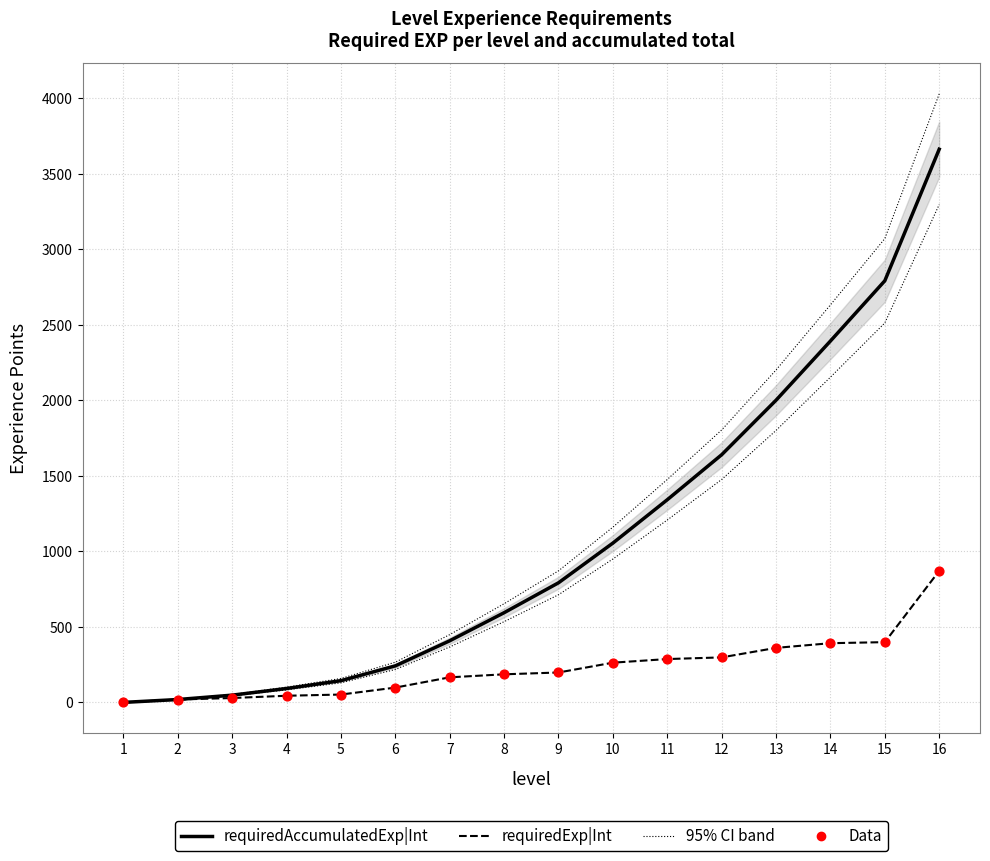

At how many categories does at least one series exceed 1978?

4